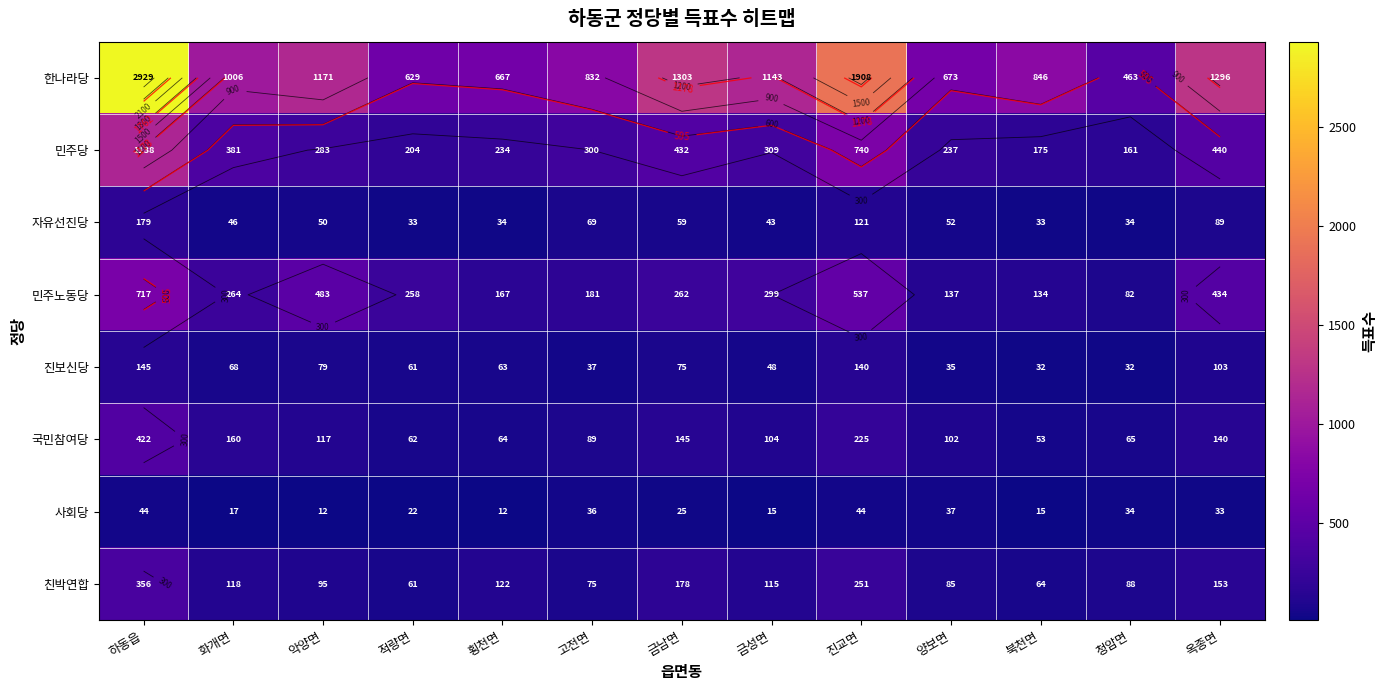

What is the sum of the 민주노동당 values at 옥종면 and 하동읍?

1151